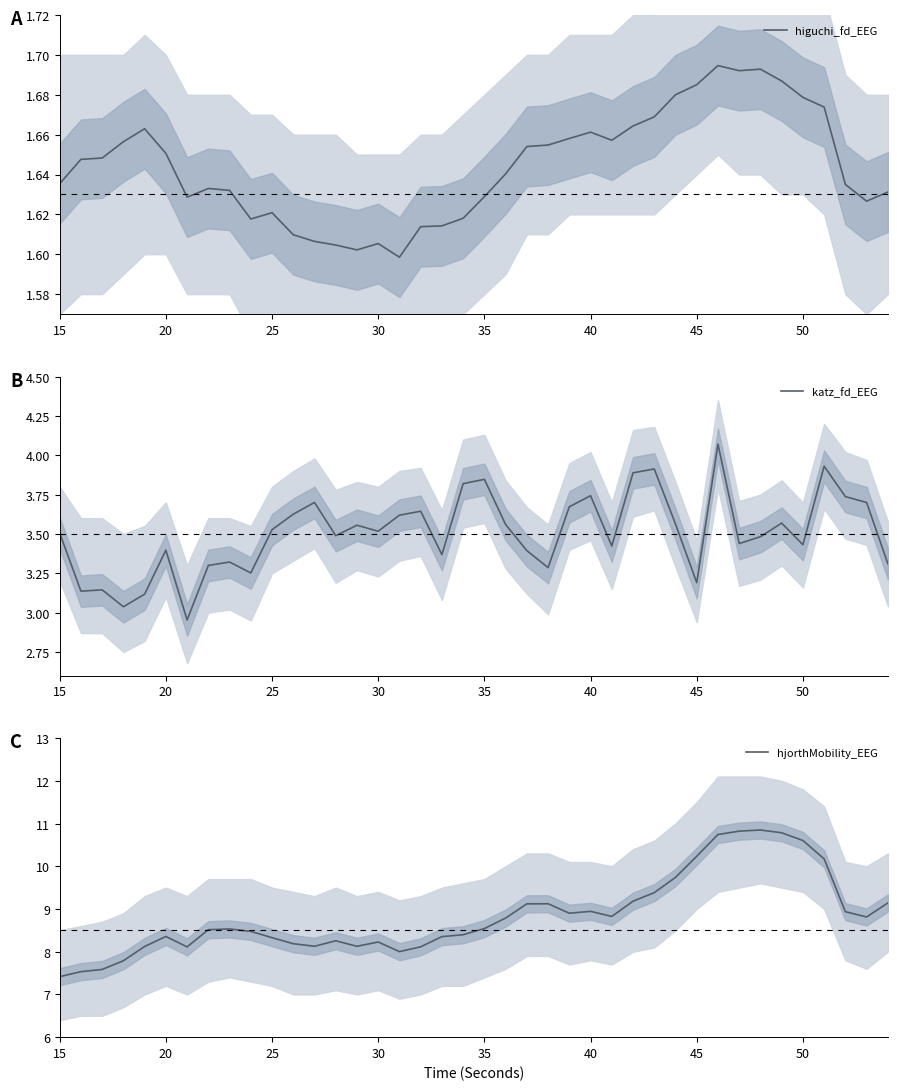

Reading left to right, list all the values displayed in this chart.

higuchi_fd_EEG: 1.6	1.6	1.6	1.7	1.7	1.7	1.6	1.6	1.6	1.6	1.6	1.6	1.6	1.6	1.6	1.6	1.6	1.6	1.6	1.6	1.6	1.6	1.7	1.7	1.7	1.7	1.7	1.7	1.7	1.7	1.7	1.7	1.7	1.7	1.7	1.7	1.7	1.6	1.6	1.6
katz_fd_EEG: 3.5	3.1	3.1	3.0	3.1	3.4	3.0	3.3	3.3	3.3	3.5	3.6	3.7	3.5	3.6	3.5	3.6	3.6	3.4	3.8	3.8	3.6	3.4	3.3	3.7	3.7	3.4	3.9	3.9	3.6	3.2	4.1	3.4	3.5	3.6	3.4	3.9	3.7	3.7	3.3
hjorthMobility_EEG: 7.4	7.5	7.6	7.8	8.1	8.4	8.1	8.5	8.5	8.5	8.3	8.2	8.1	8.3	8.1	8.2	8.0	8.1	8.4	8.4	8.5	8.8	9.1	9.1	8.9	8.9	8.8	9.2	9.4	9.7	10.2	10.7	10.8	10.8	10.8	10.6	10.2	8.9	8.8	9.1